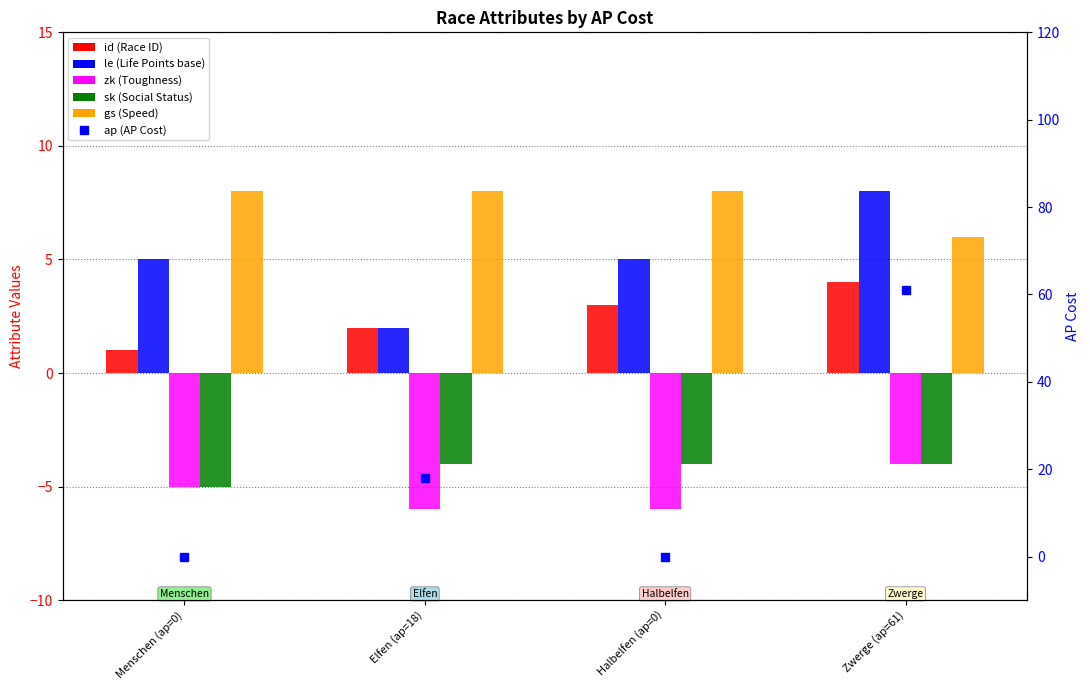

How many data points does each series have?

4